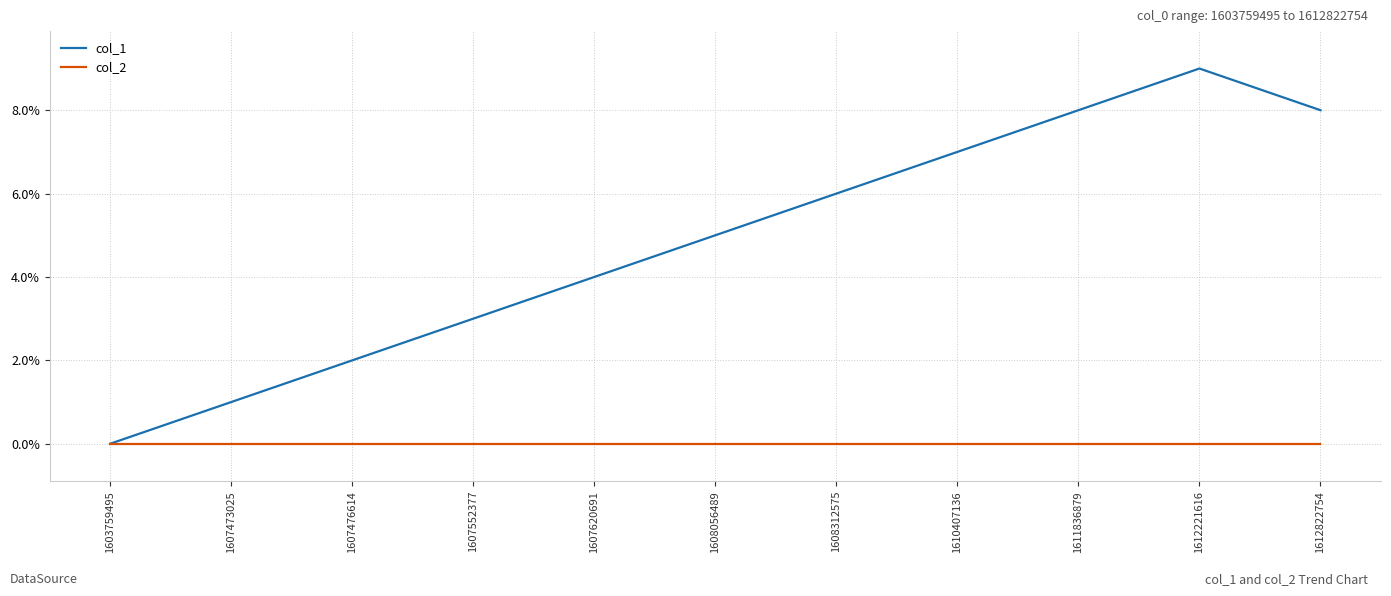

Reading right to left, what are all the values shown in this chart?

col_1: 8	9	8	7	6	5	4	3	2	1	0
col_2: 0	0	0	0	0	0	0	0	0	0	0